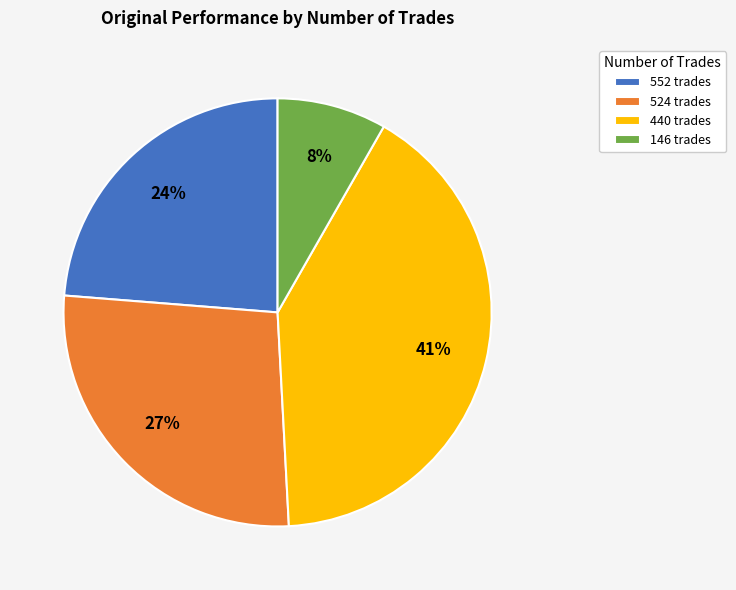

How many segments does this pie chart have?

4